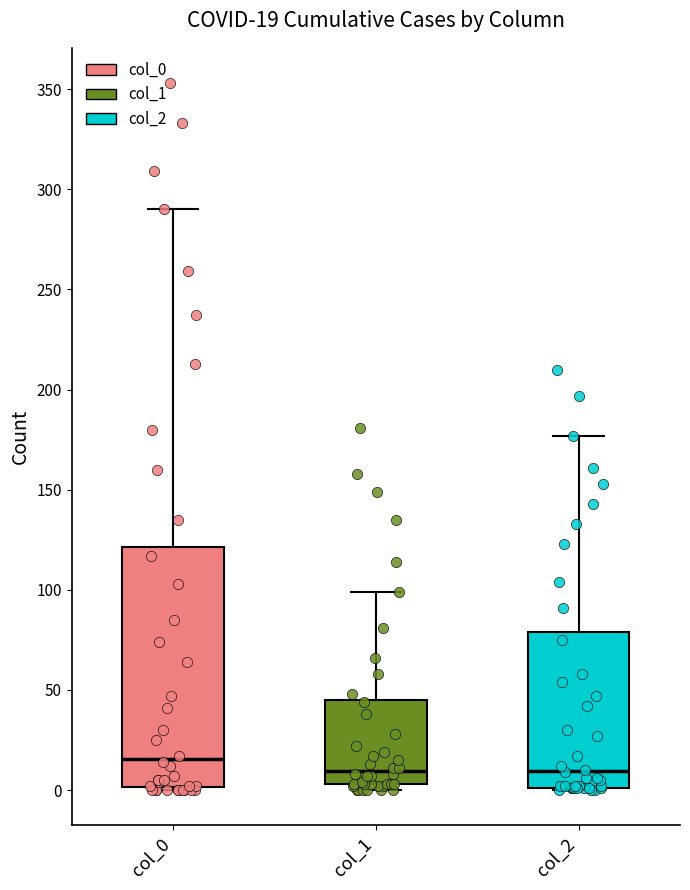

Which box is the tallest, from its lower edge to its upper edge?

col_0